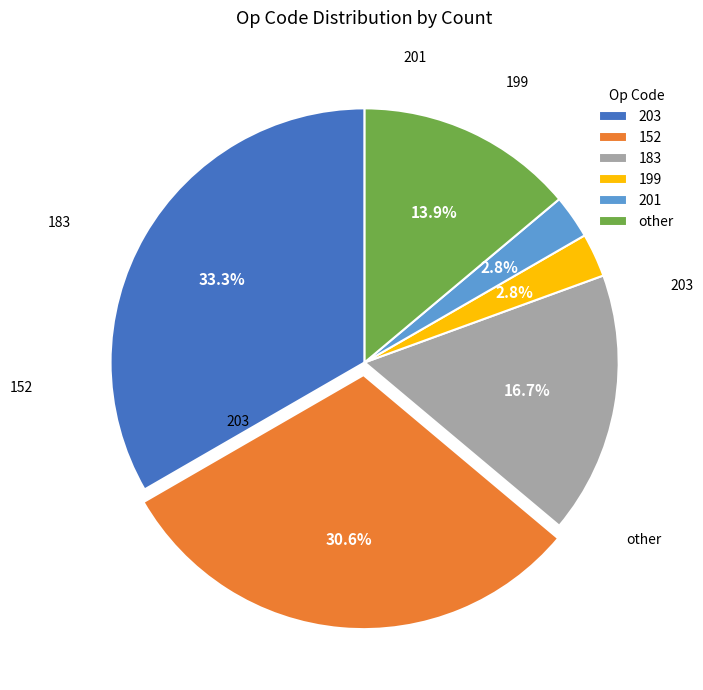

The 203 slice represents 44% of the pie. True or false?

False